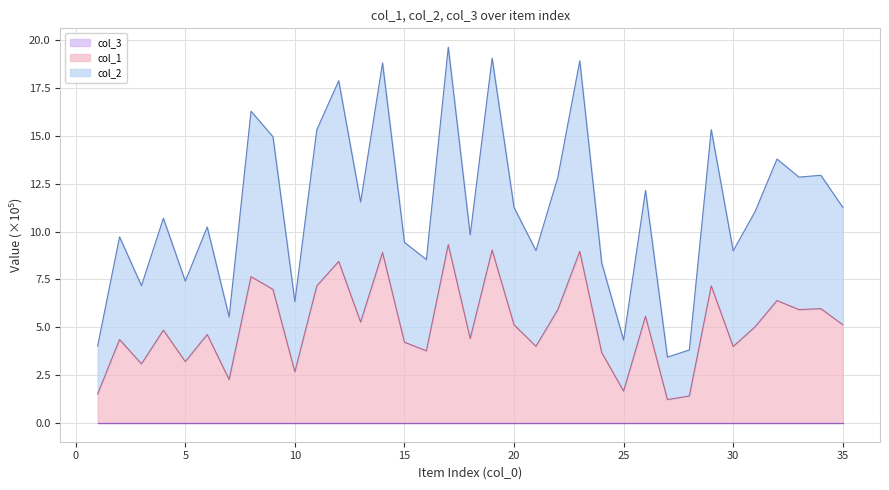

Where is the first local maximum for col_1?

2